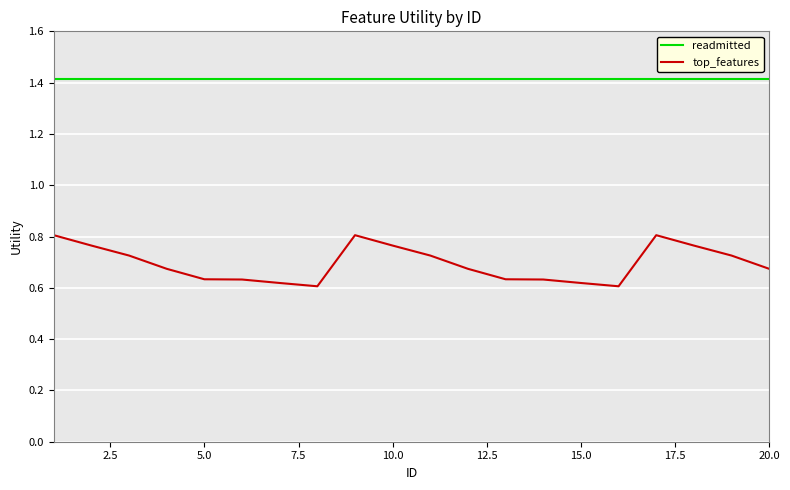

Which series has the largest total across all categories?

readmitted